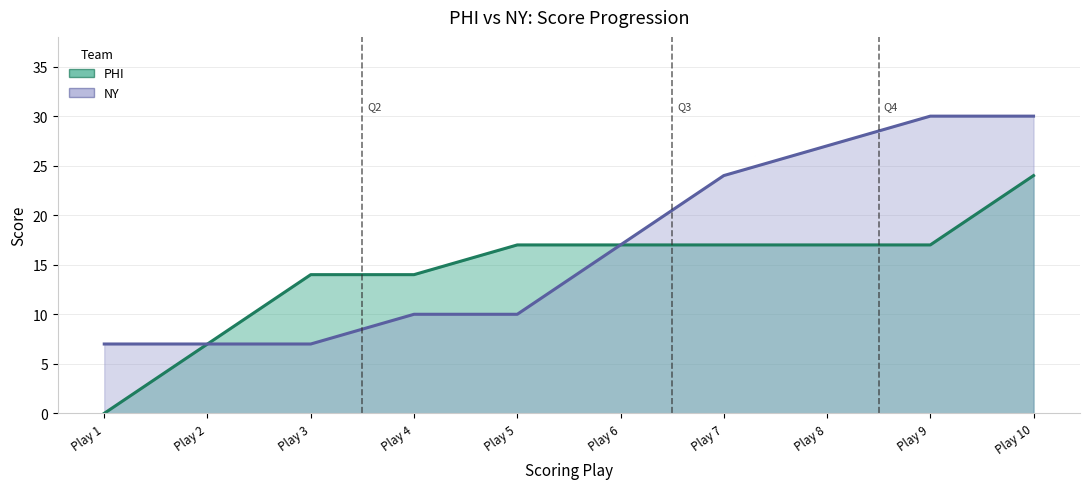

What is the sum of all PHI values?

144